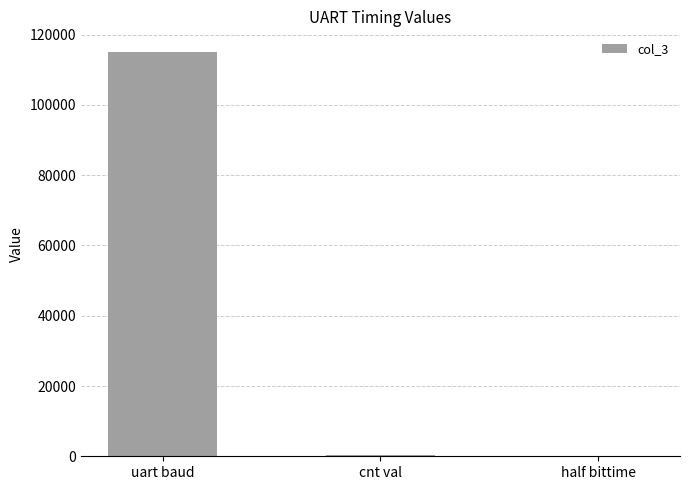

The value at uart baud is 164834.3. True or false?

False